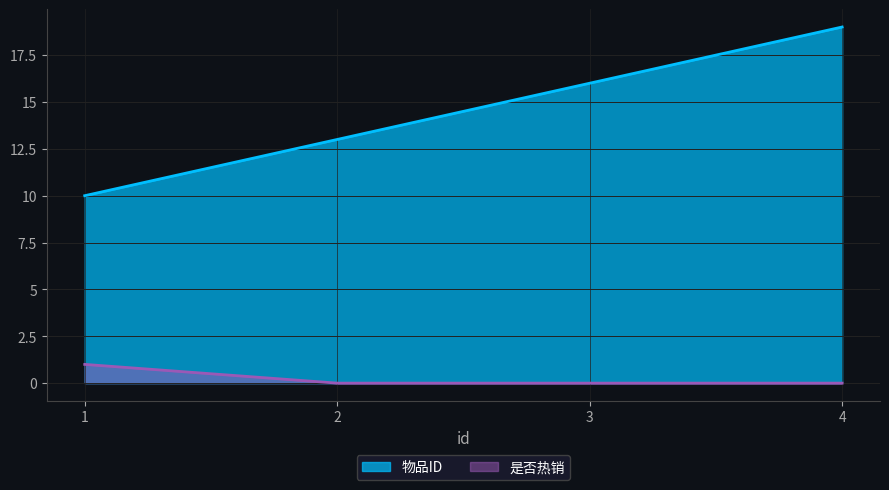

At how many categories does at least one series exceed 8?

4